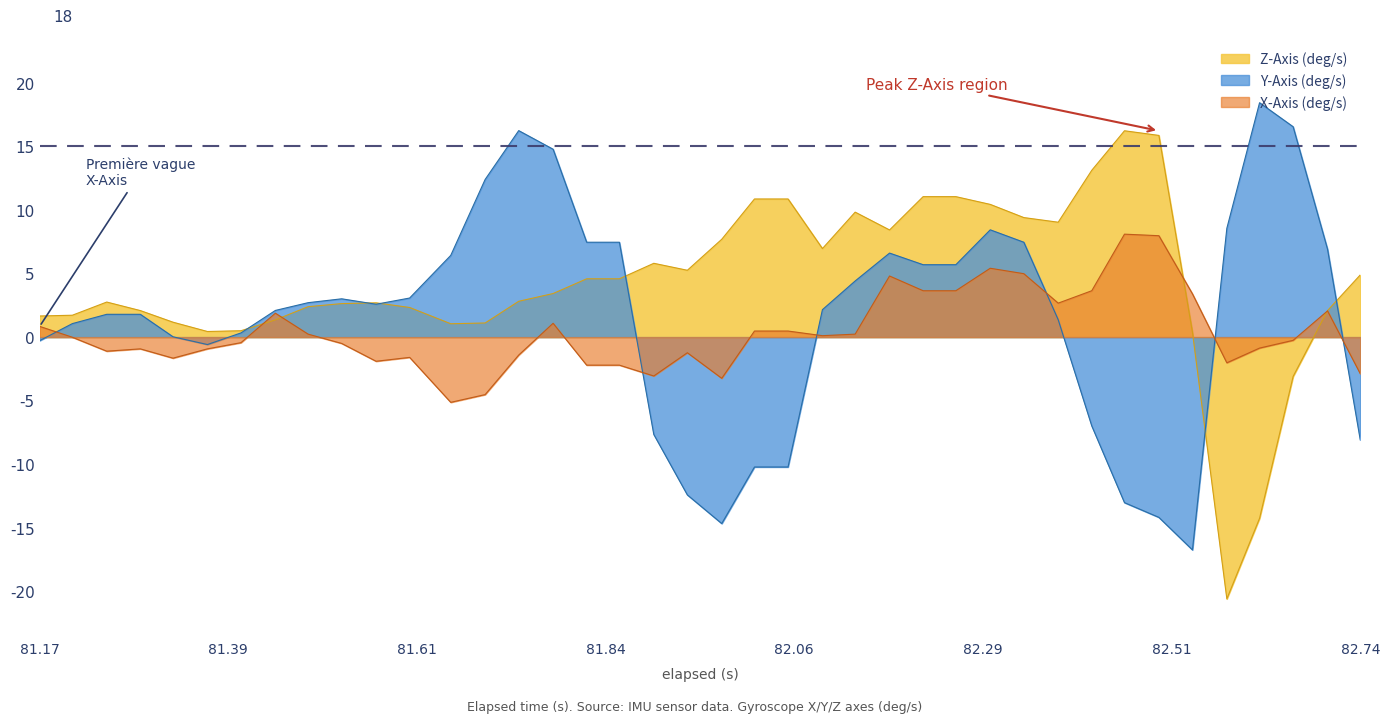

List the series in order of their peak value, highest first.

Y-Axis (deg/s), Z-Axis (deg/s), X-Axis (deg/s)